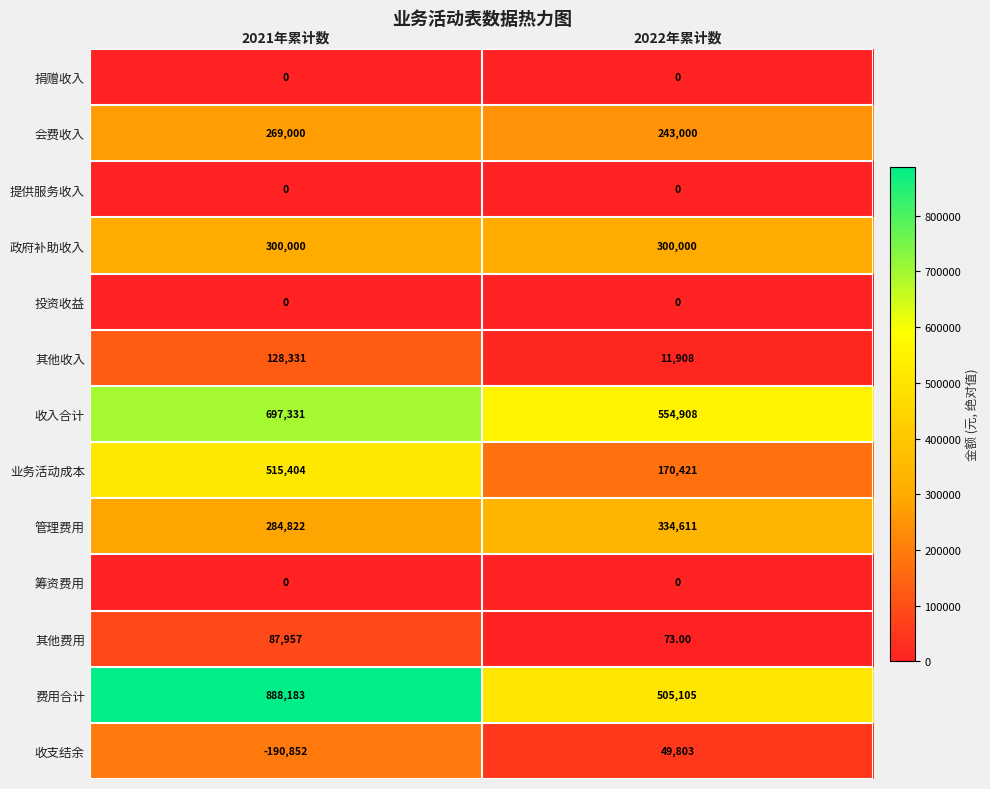

Is the value of 业务活动成本 at 2022年累计数 greater than the value of 收入合计 at 2021年累计数?

No